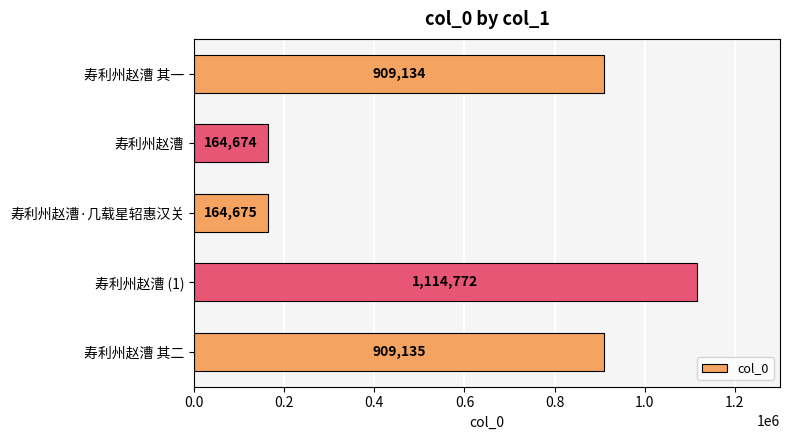

How many data points are less than 909134?

2